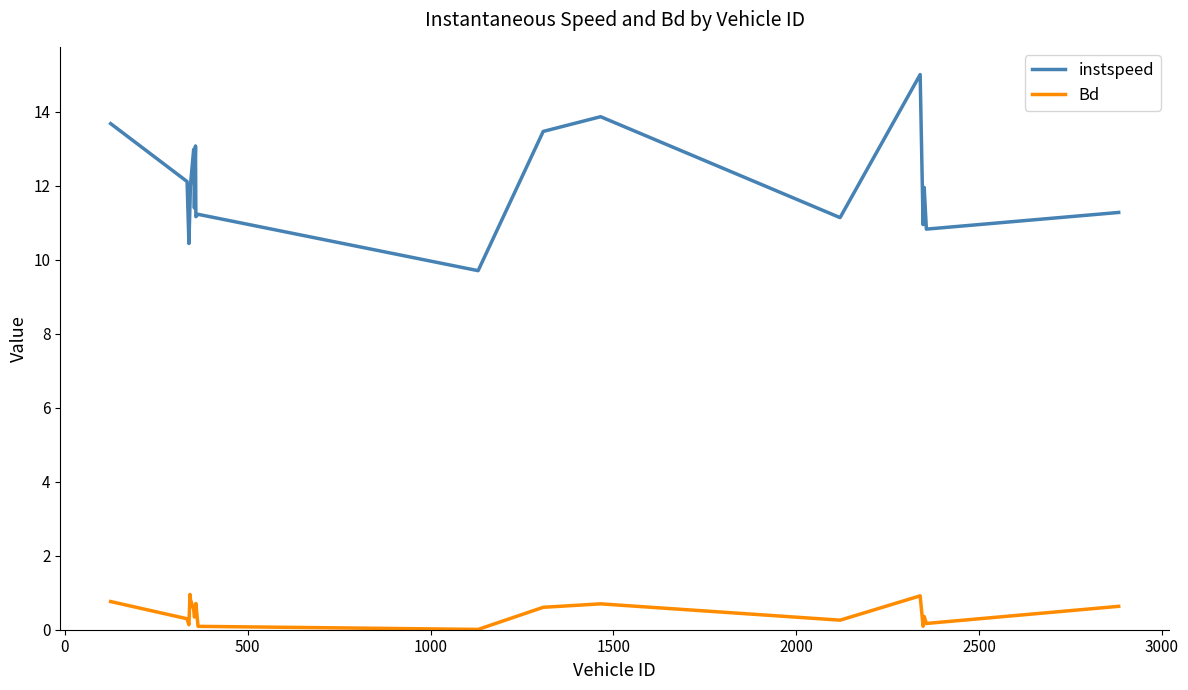

Is this an area chart (filled region under the line)?

No